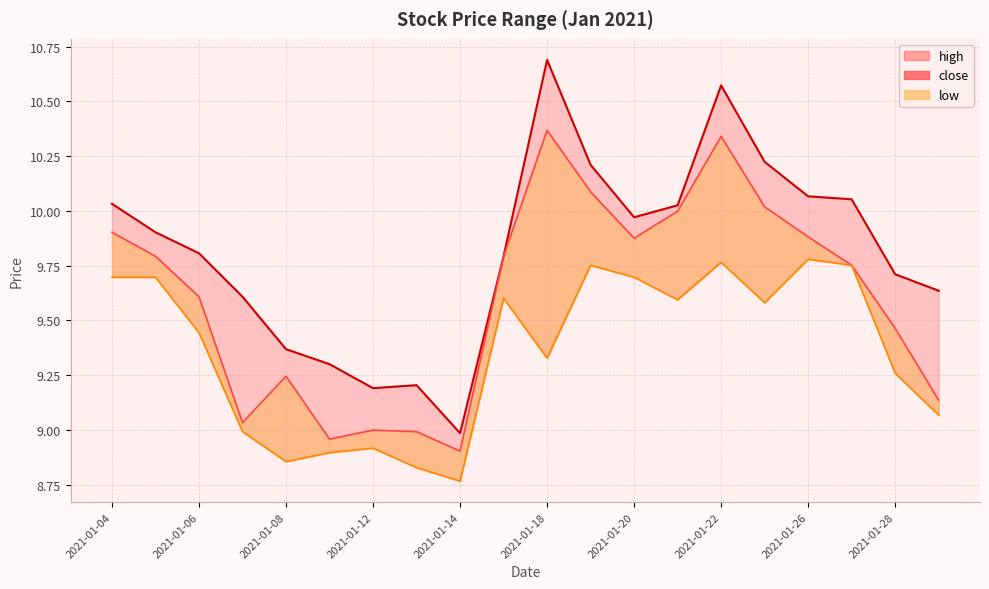

True or false: the data shows 16.7 at 2021-01-28.

False